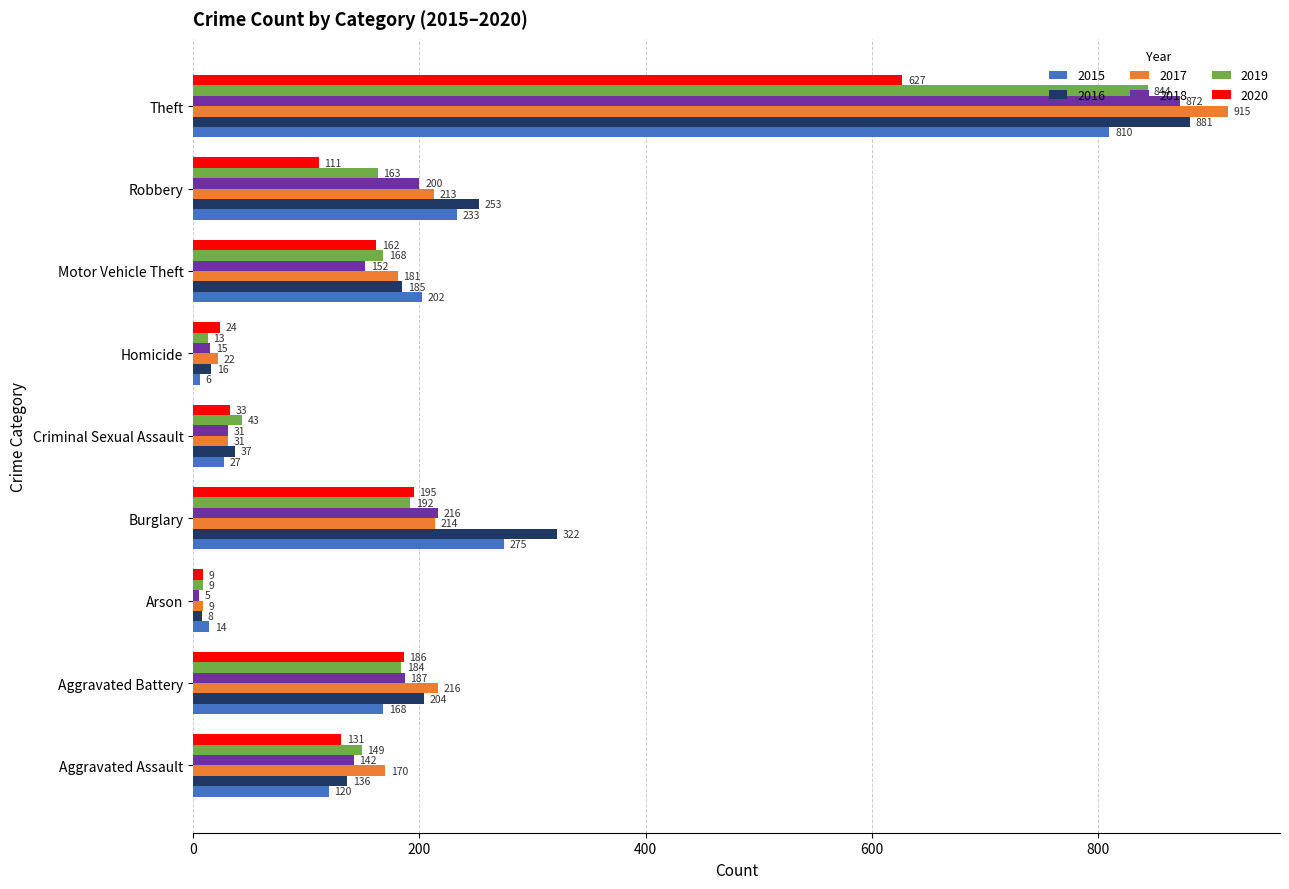

What are all the series names shown in the legend?

2015, 2016, 2017, 2018, 2019, 2020